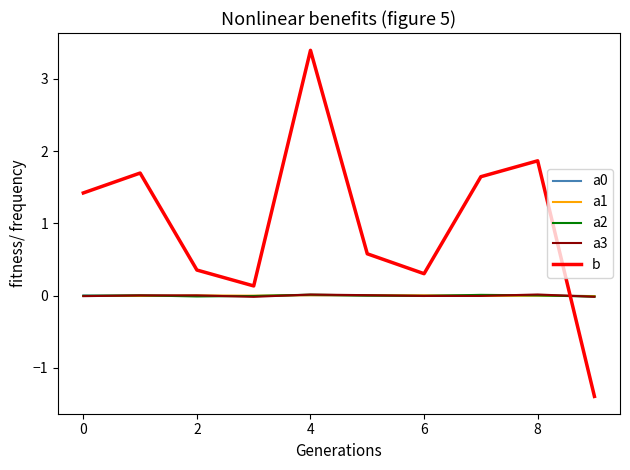

What is the greatest value displayed?

3.4